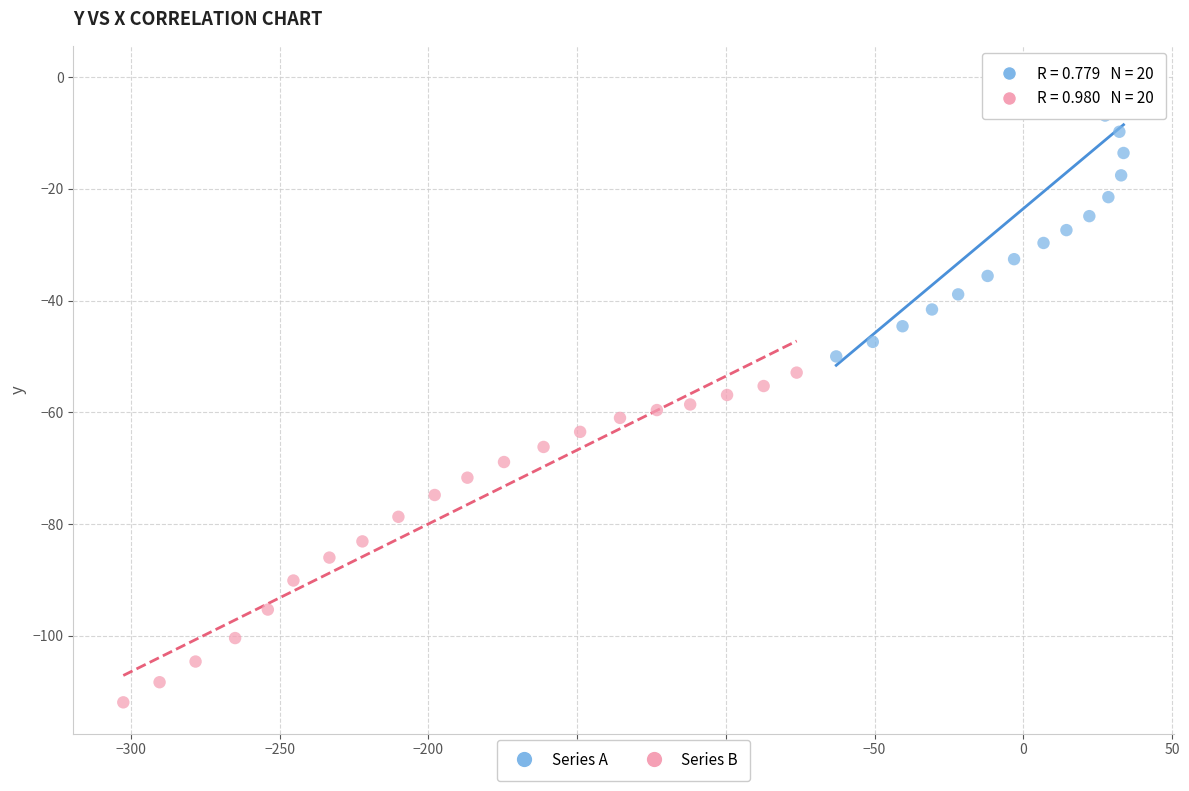

Which series reaches the maximum Y coordinate?

Series A